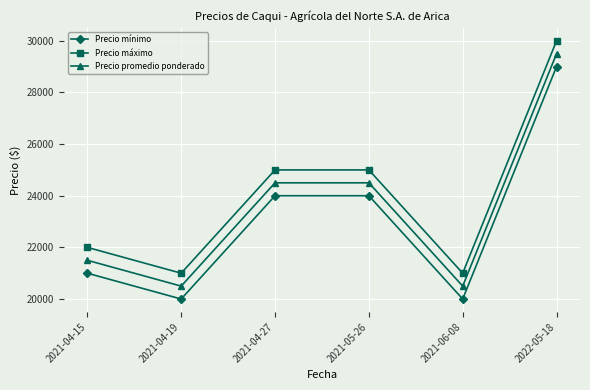

Which series has the largest total across all categories?

Precio máximo